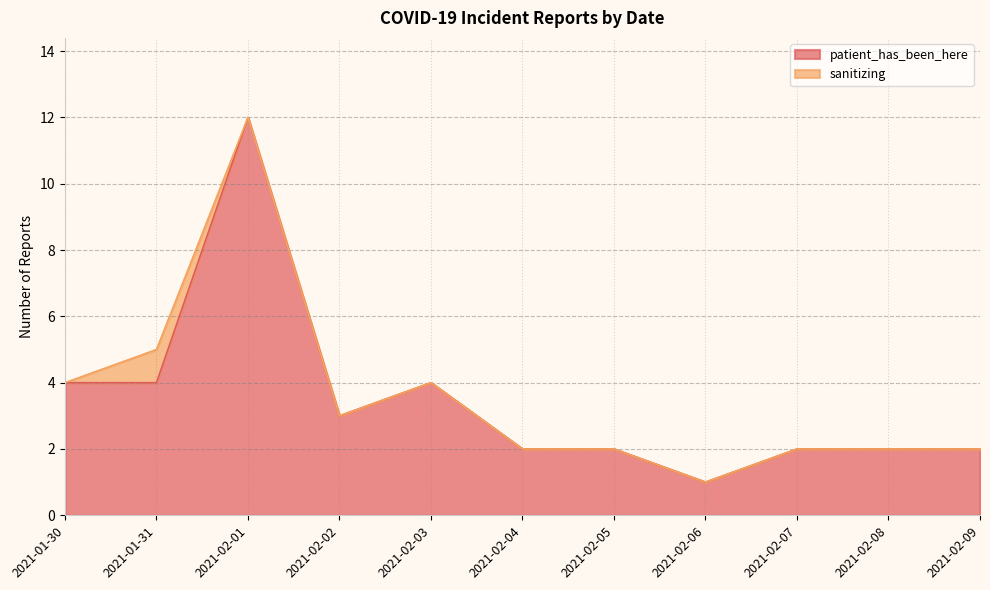

At which category is the sum across all series the highest?

2021-02-01